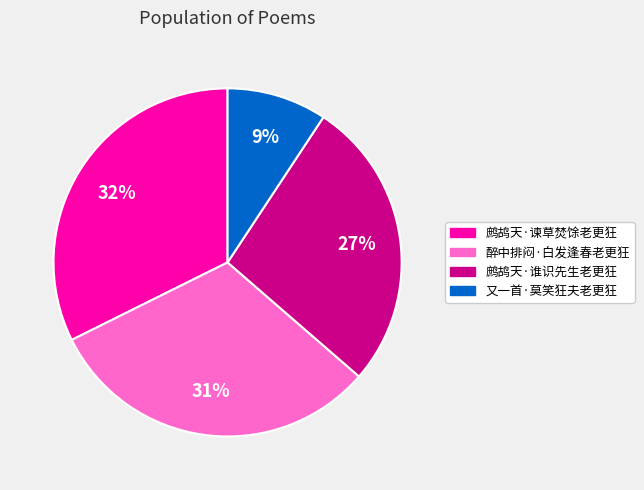

The 鹧鸪天·谁识先生老更狂 slice represents 20% of the pie. True or false?

False